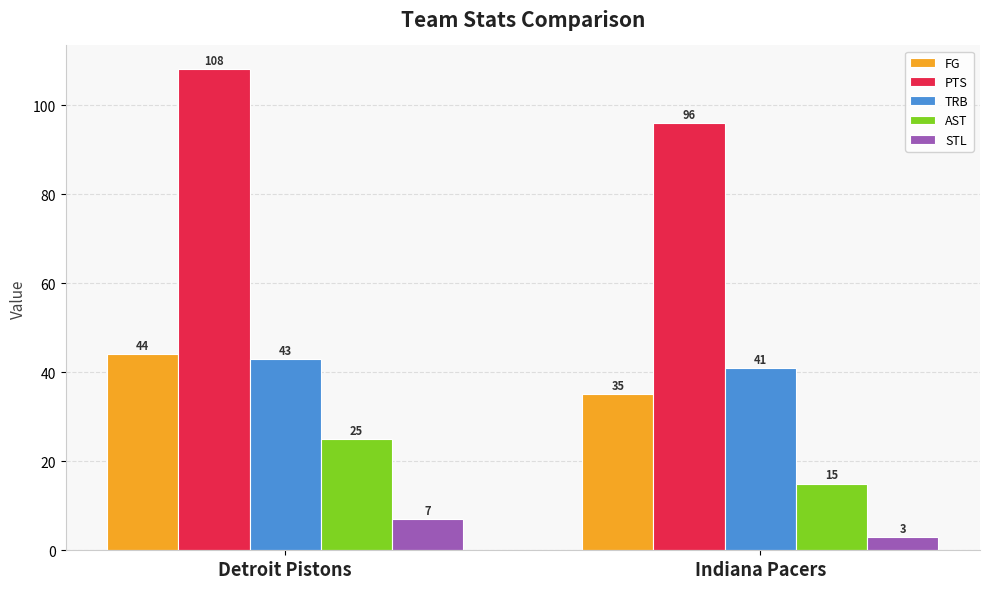

Where is FG nearest to the value 39?

Indiana Pacers